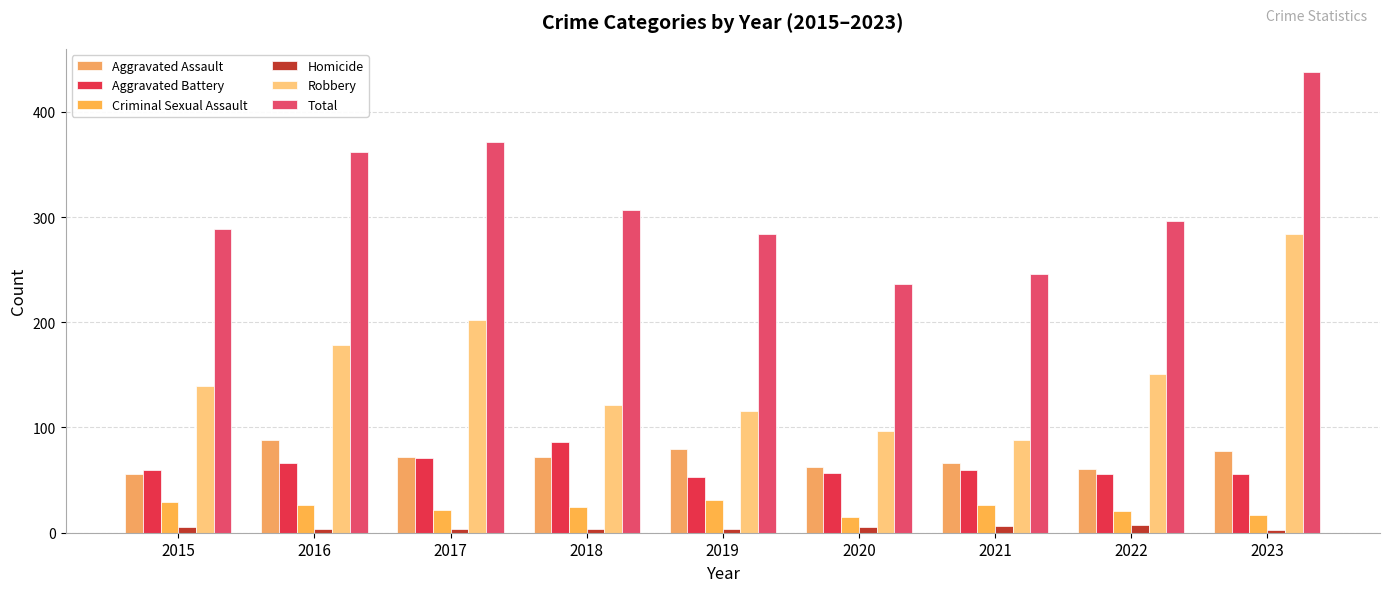

How many categories are shown in the chart?

9